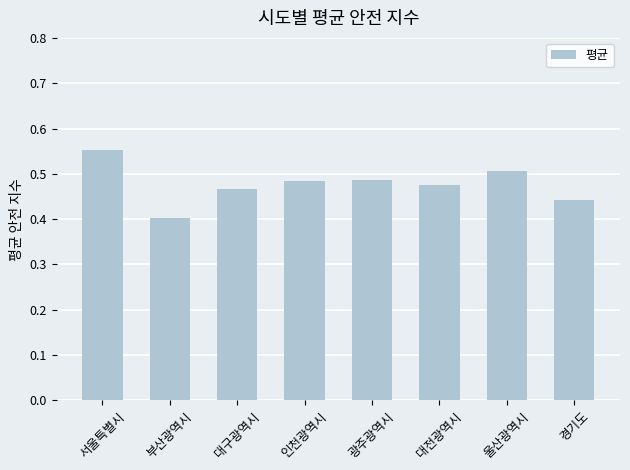

Between 경기도 and 대전광역시, which is larger?

대전광역시